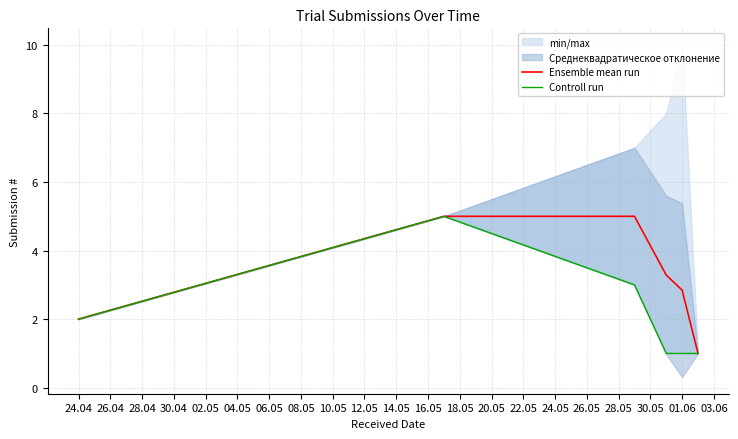

The value of Ensemble mean run at 01.06 is 1.5. True or false?

False